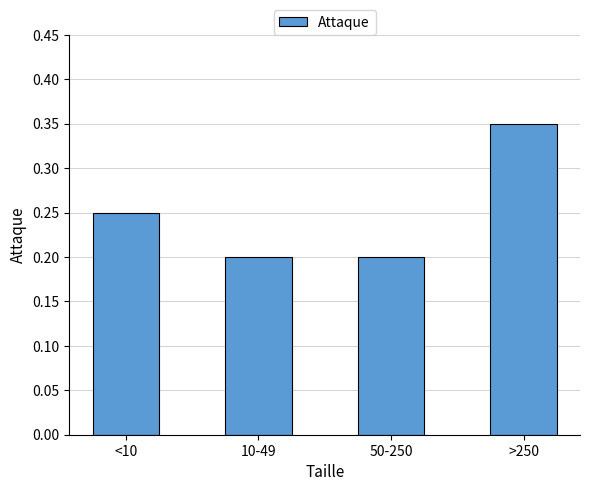

What position from the right is >250?

1